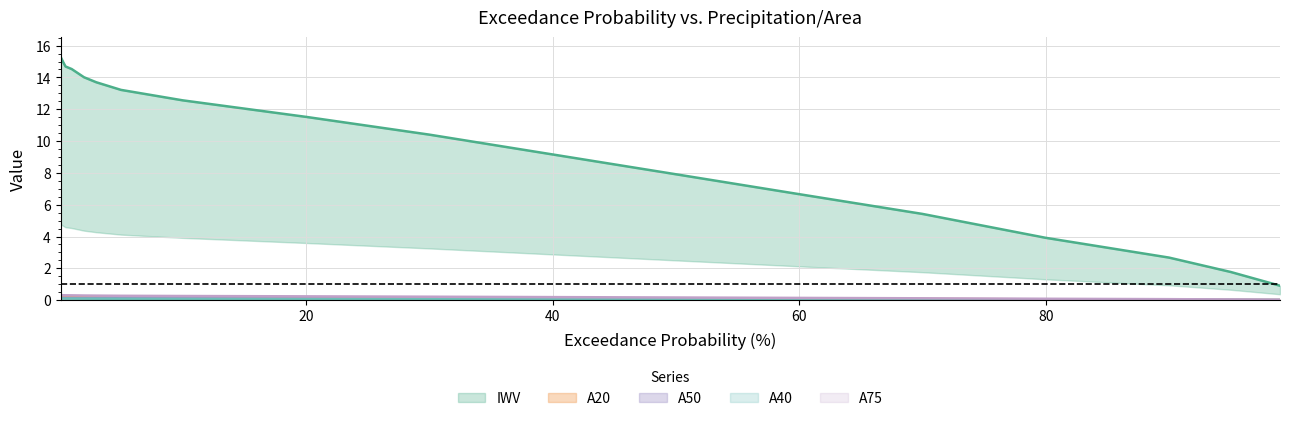

True or false: A50 has a value of 0.1 at 50.0.

False